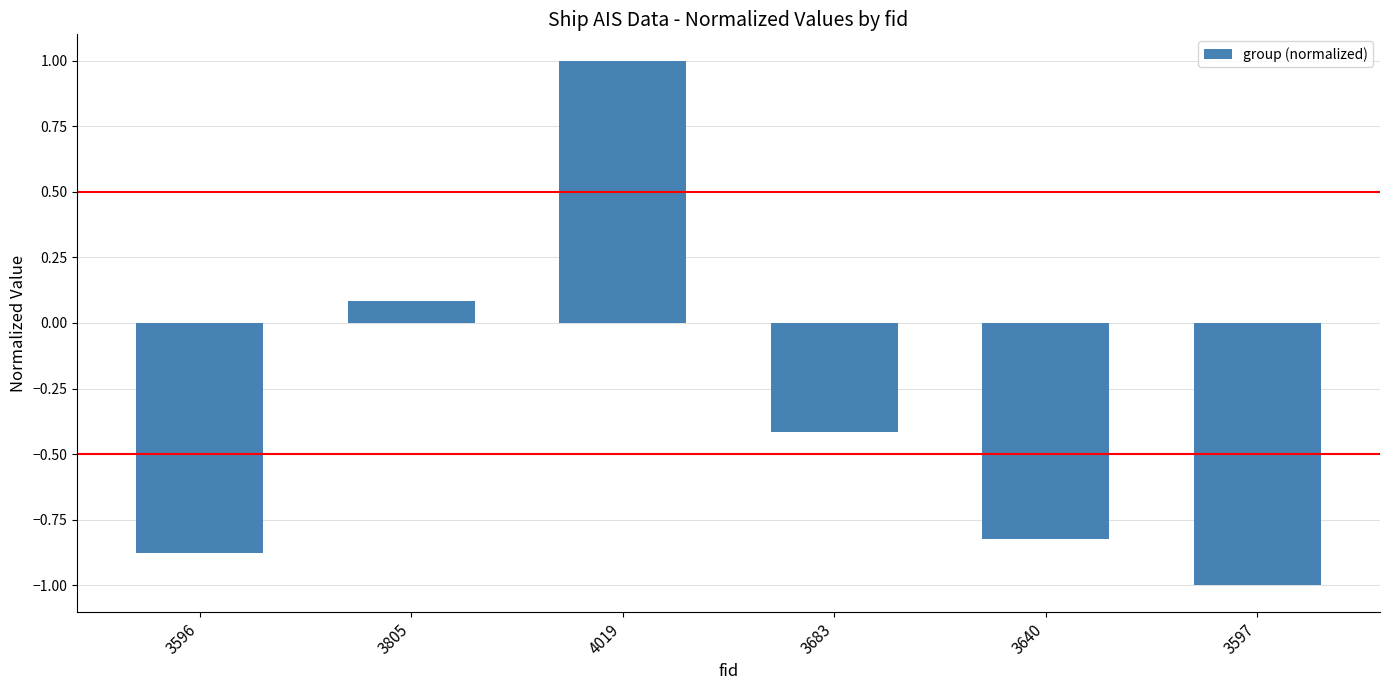

What position from the left is 3596?

1